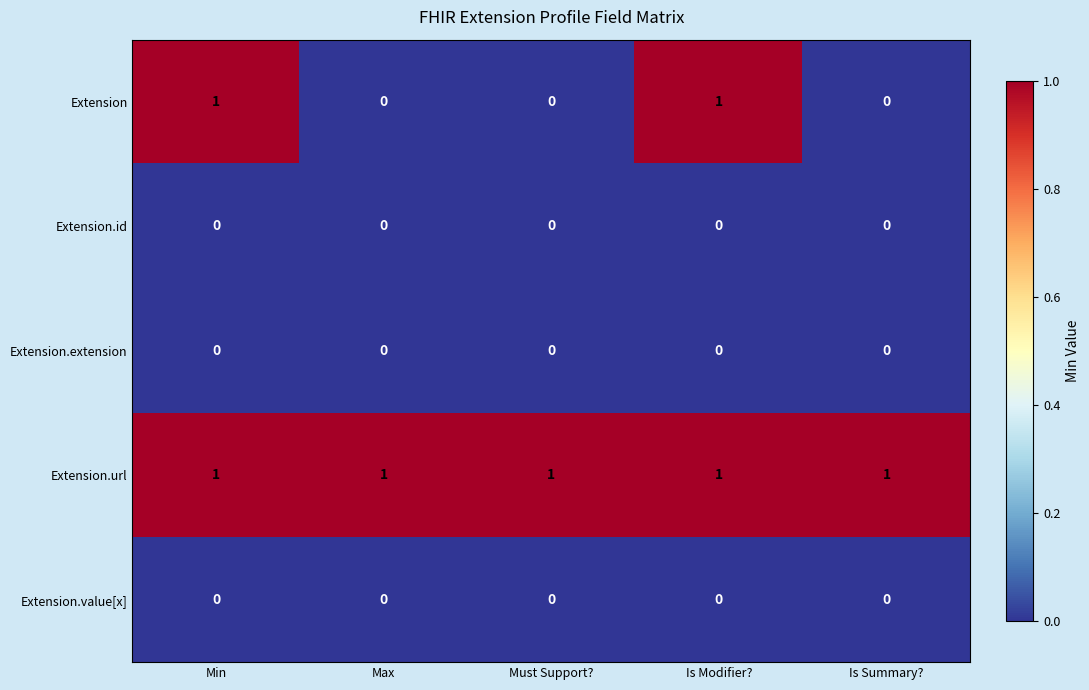

True or false: Extension.url has a value of 1 at Is Modifier?.

True